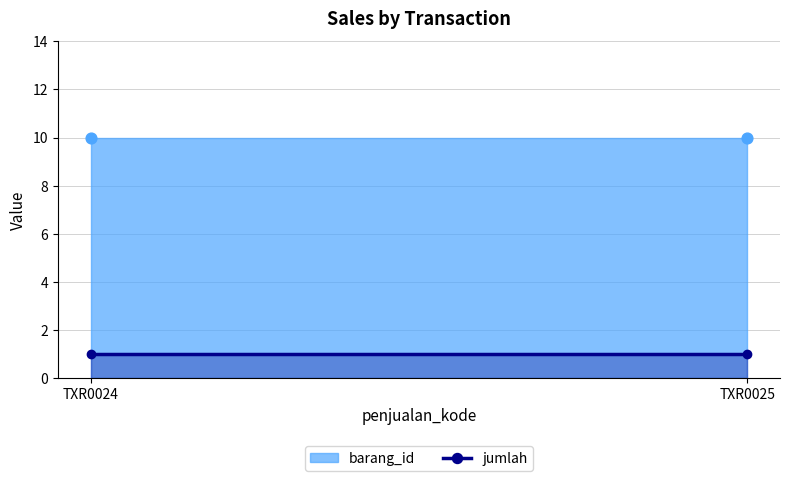

Which series contains the lowest Y value?

jumlah